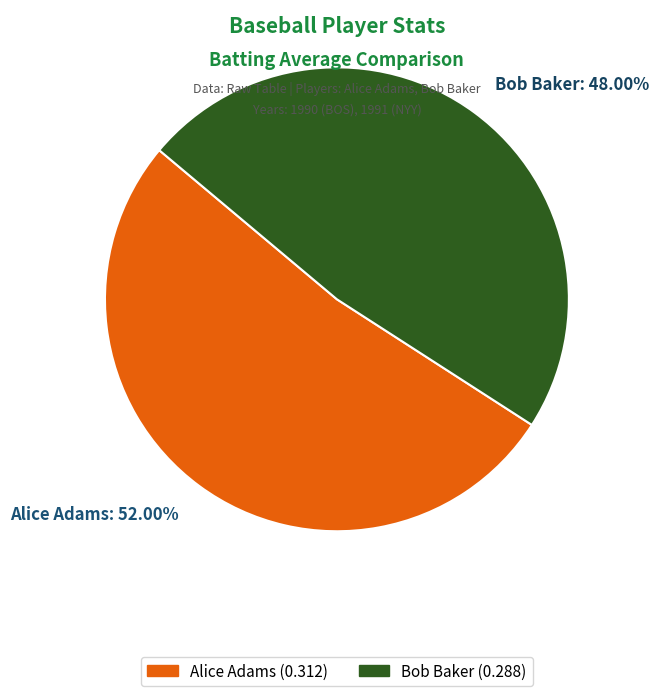

What is the largest slice in the pie chart?

Alice Adams